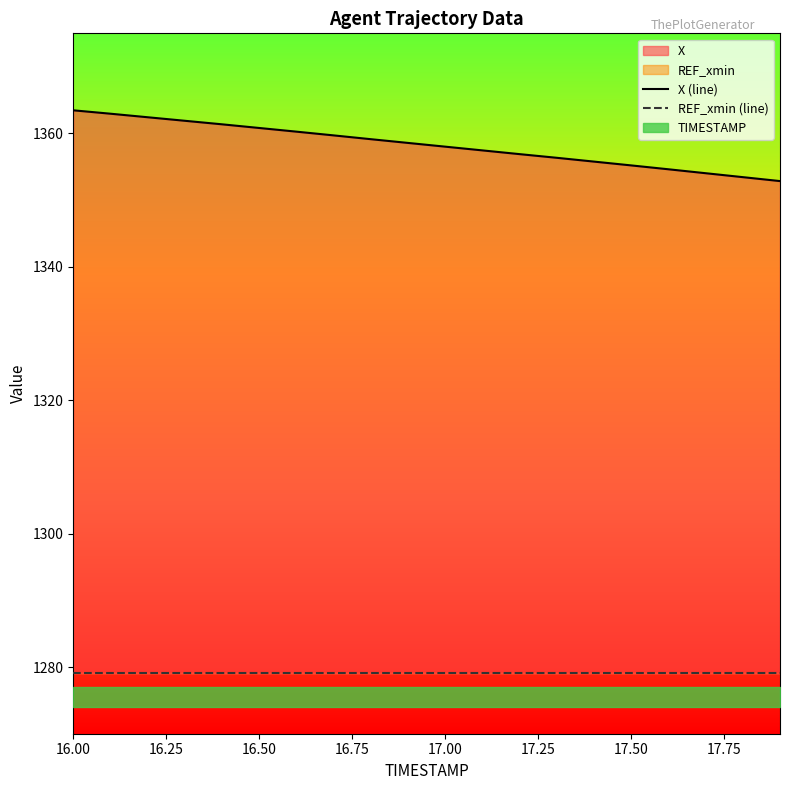

Which category has the lowest value across all series?

16.00